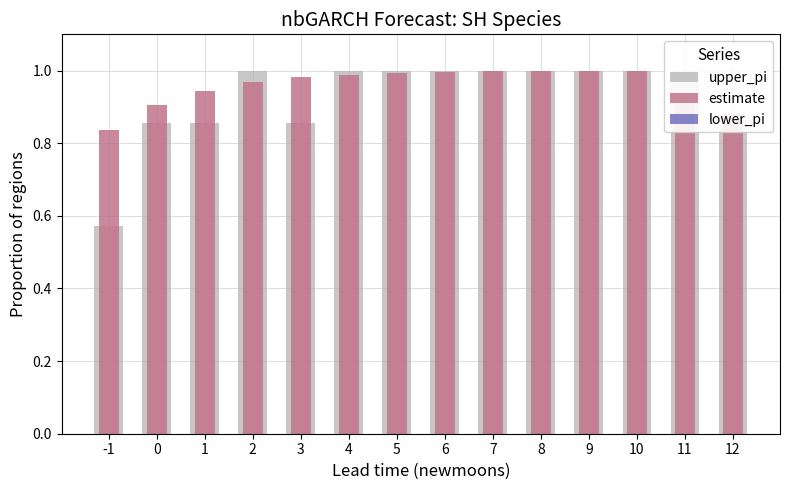

What is the maximum value shown in the chart?

1.0